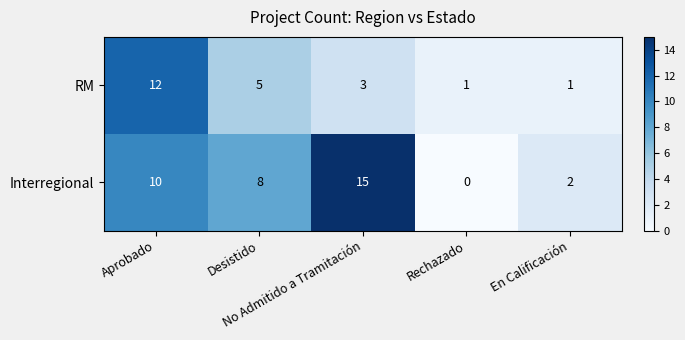

Count the Interregional values in the range 2 to 10.

3